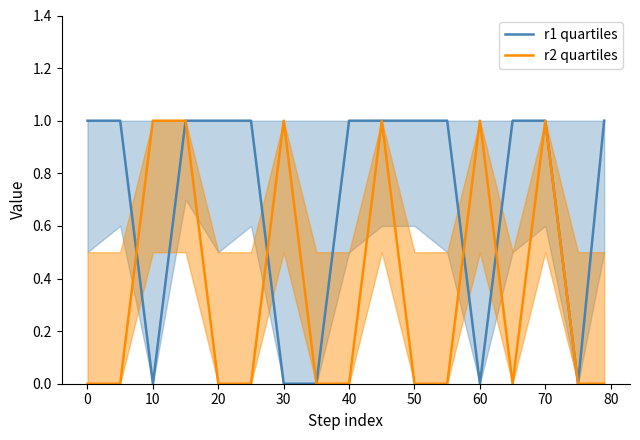

The r2 quartiles series shows -1 at 40. True or false?

False